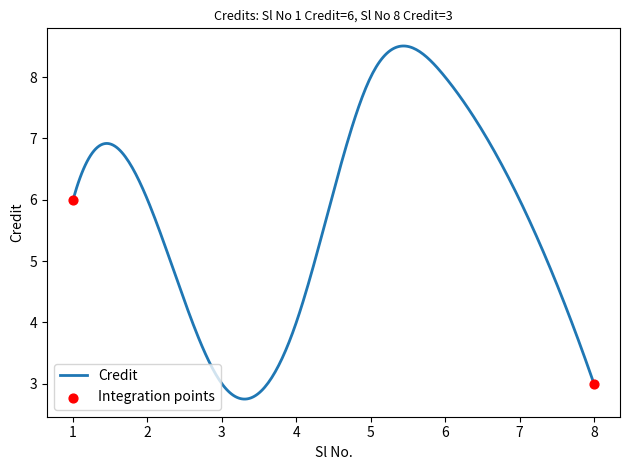

What is the difference between the maximum and minimum values?

5.8